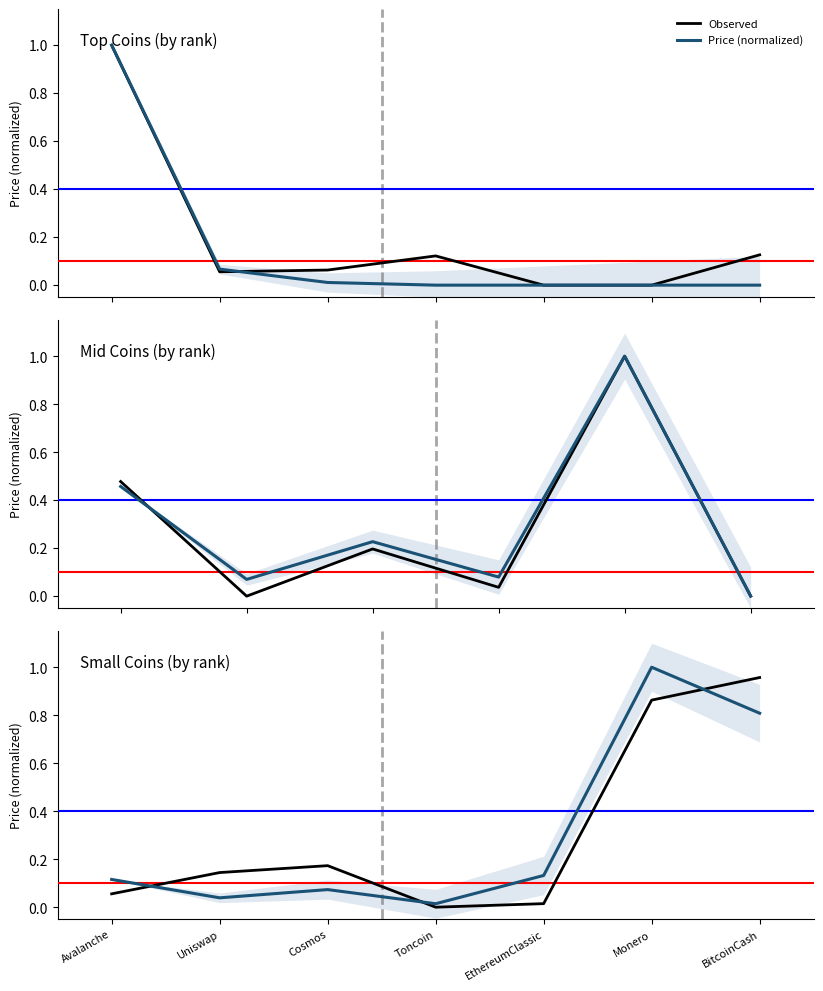

How many lines are shown in the chart?

2